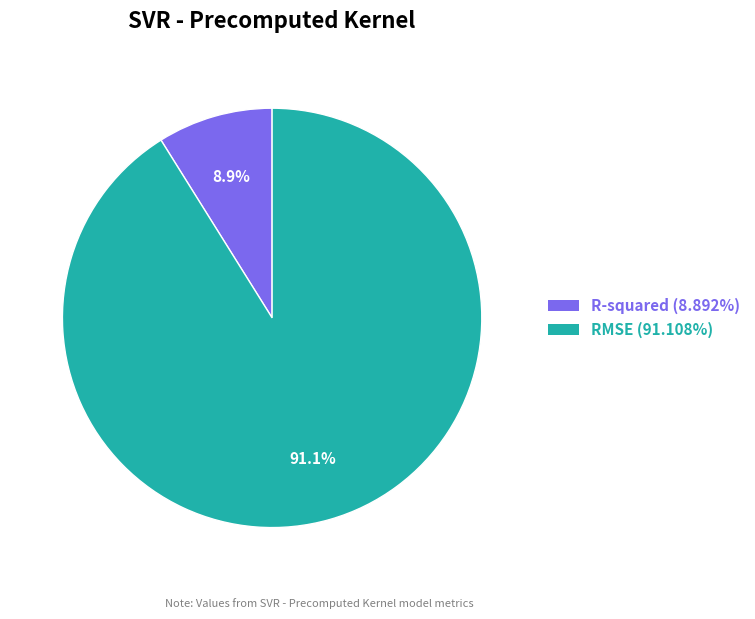

Count the number of slices in the pie.

2